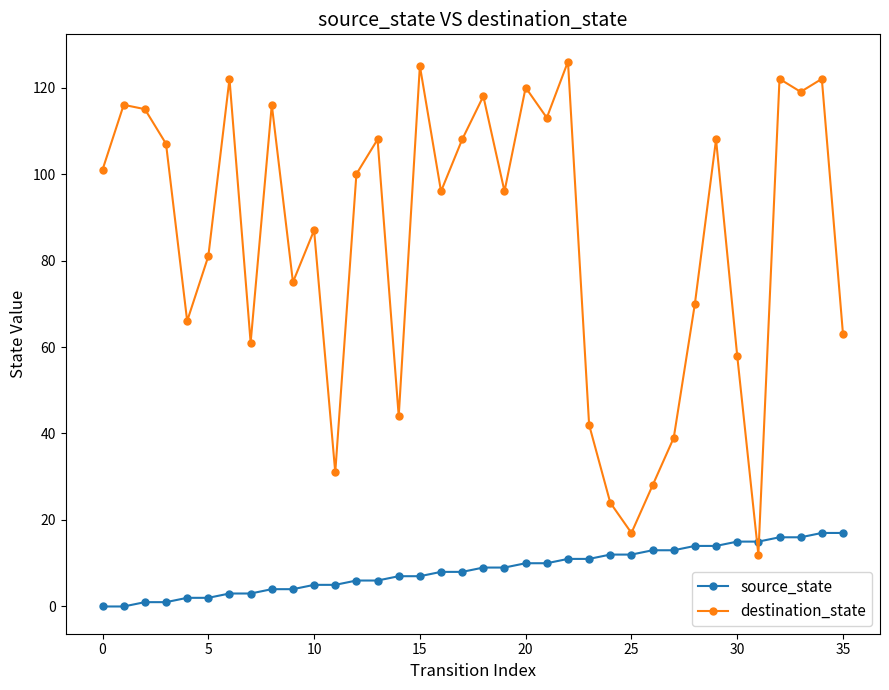

How many interior local peaks does the destination_state series have?

12